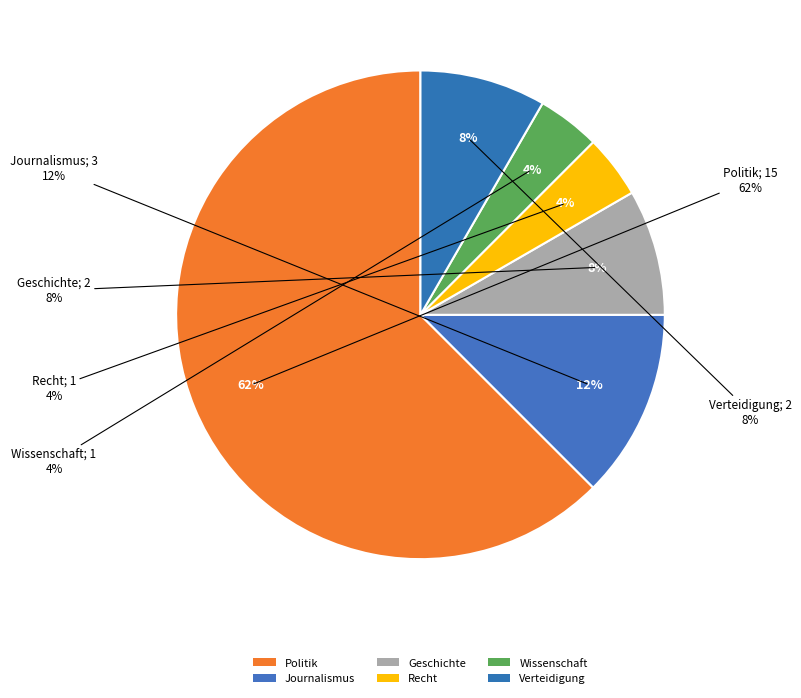

To the nearest percent, what percentage of the pie is Geschichte?

8%